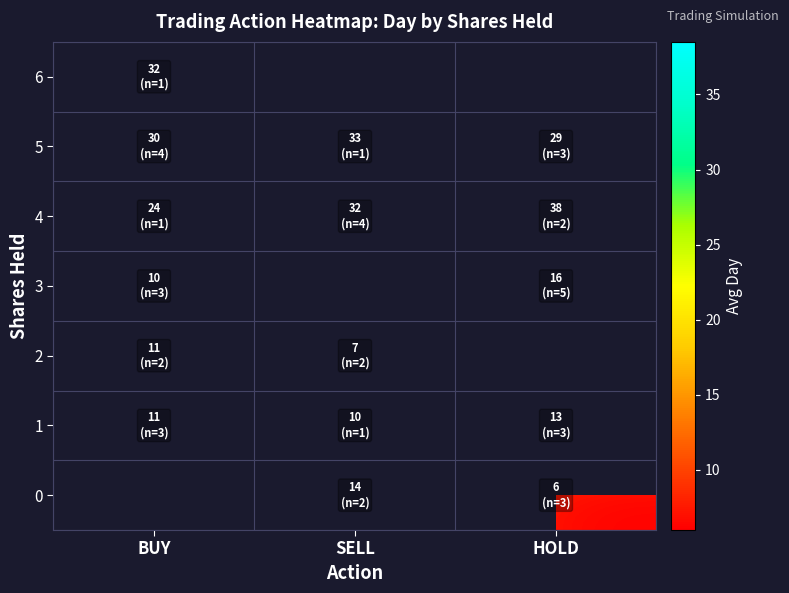

How many distinct data groups are displayed?

7